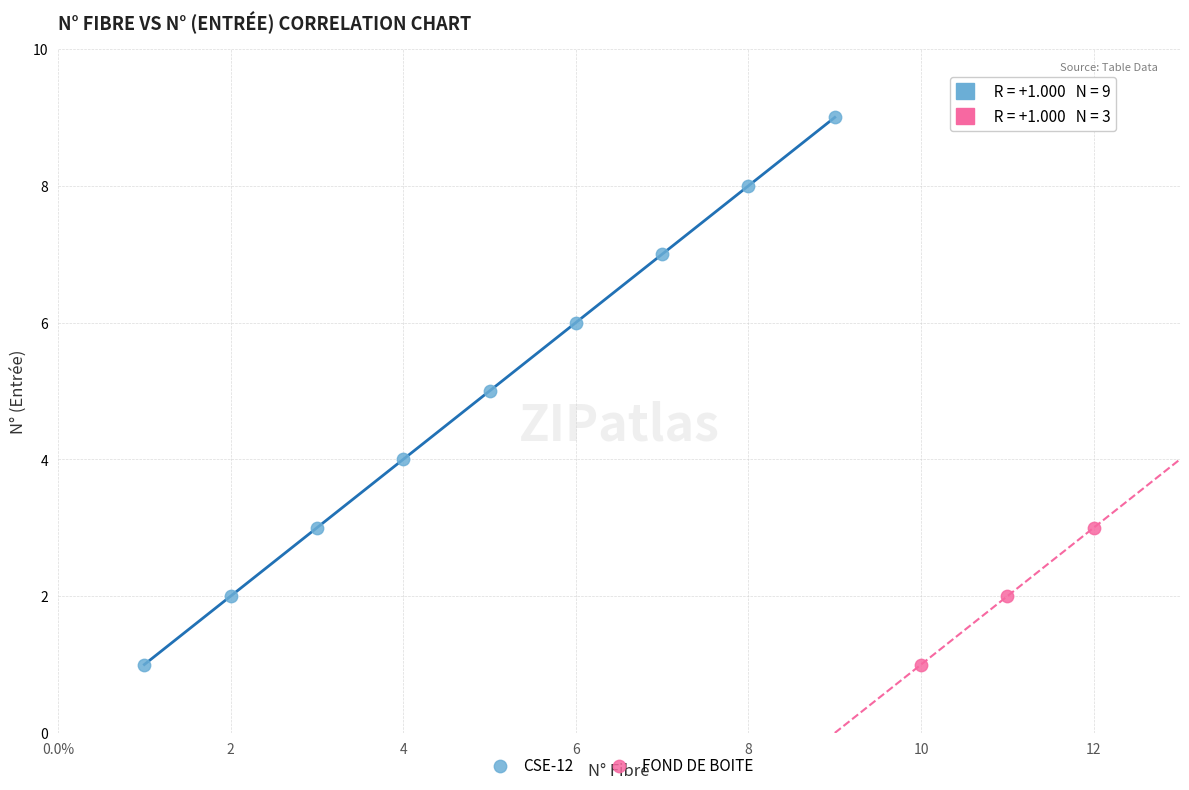

What are all the series names shown in the legend?

CSE-12, FOND DE BOITE